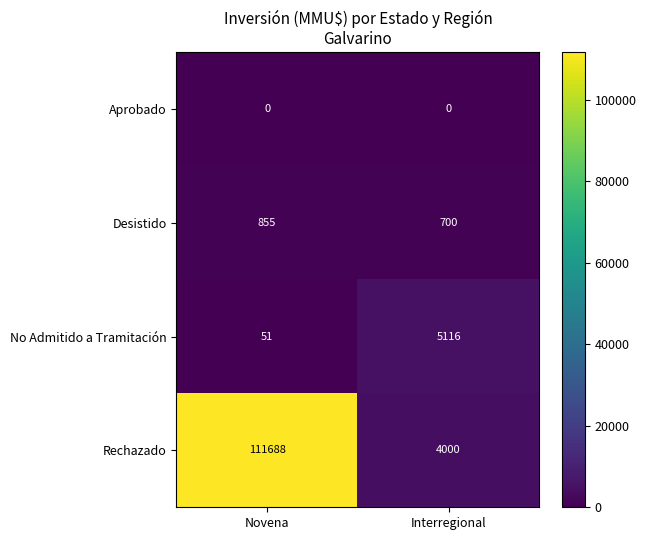

The No Admitido a Tramitación series shows 51 at Novena. True or false?

True